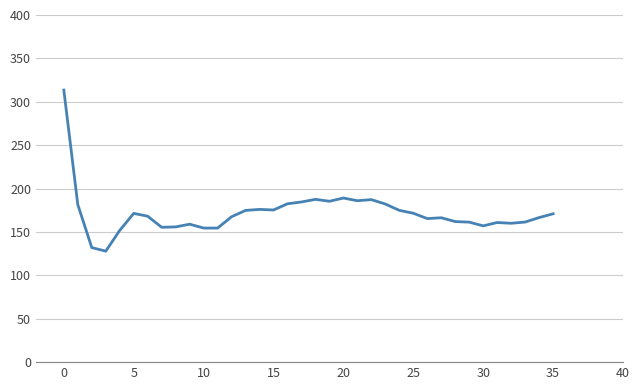

What is the difference between the maximum and minimum values?

185.6